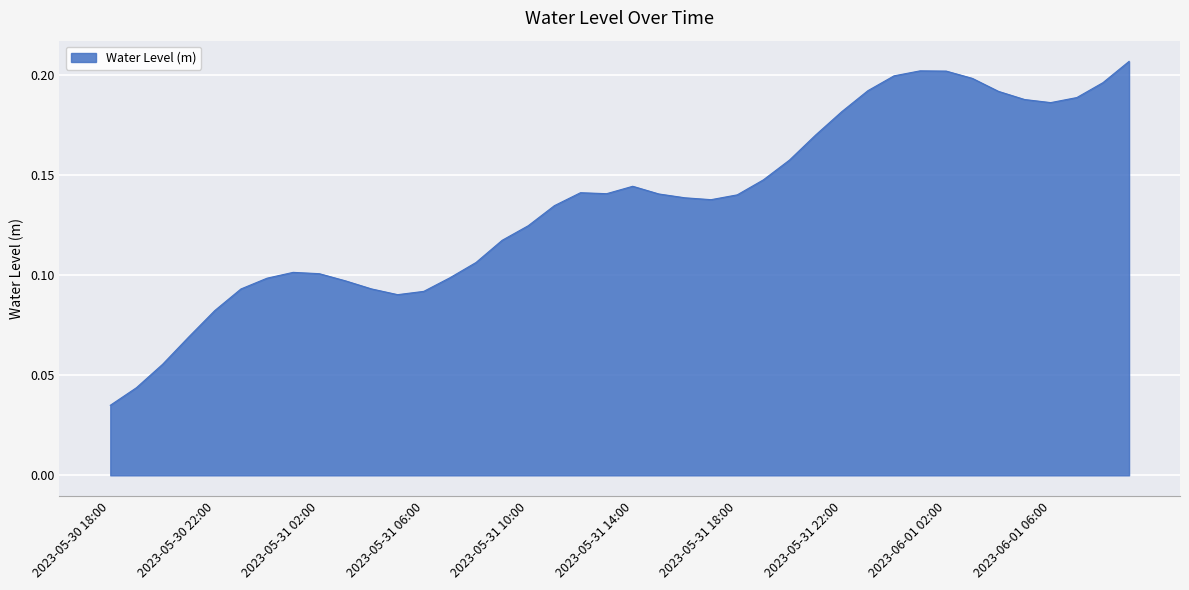

Does the chart have visible grid lines?

Yes